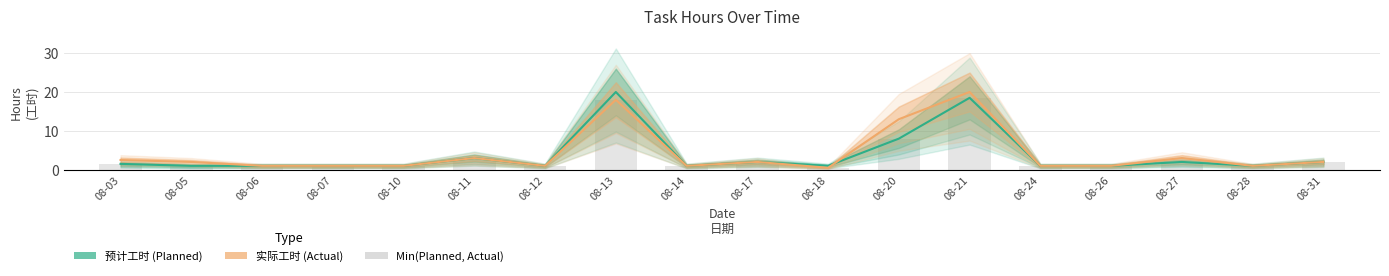

At 08-14, list the series in order from smallest to largest.

预计工时 (Planned), 实际工时 (Actual)